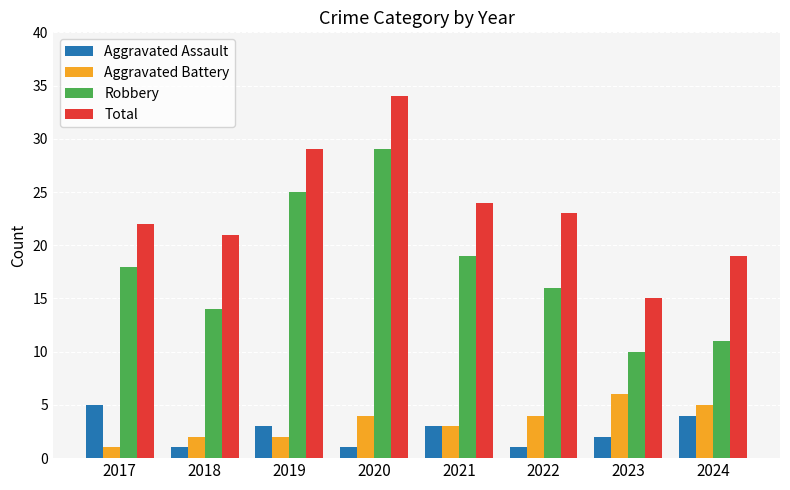

Which series changed the most between 2018 and 2023?

Total